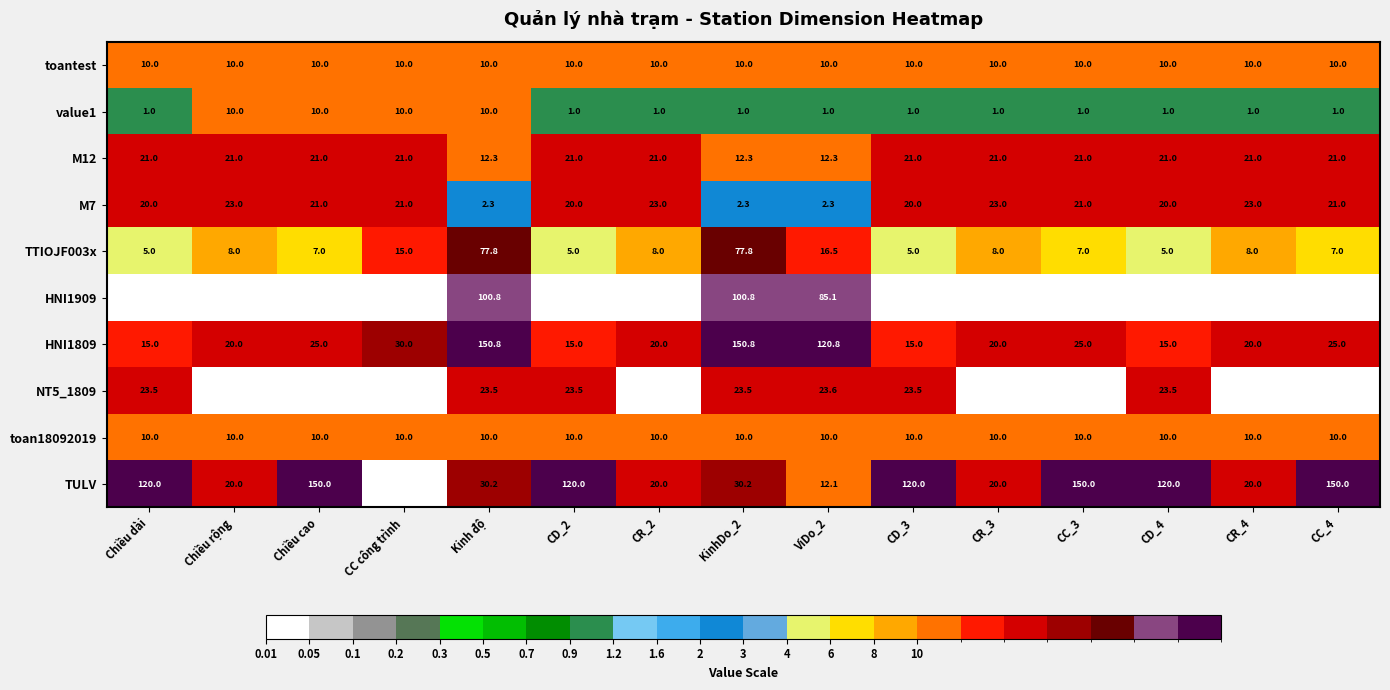

The value of M7 at Chiều rộng is 5.7. True or false?

False